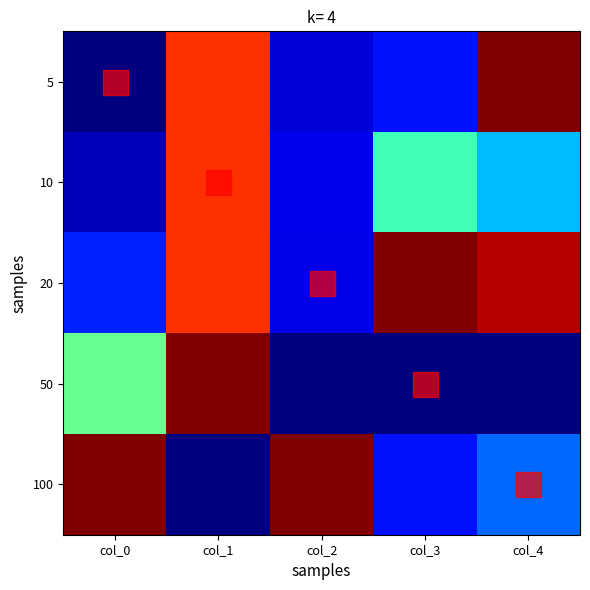

Which category has the lowest value across all series?

col_0